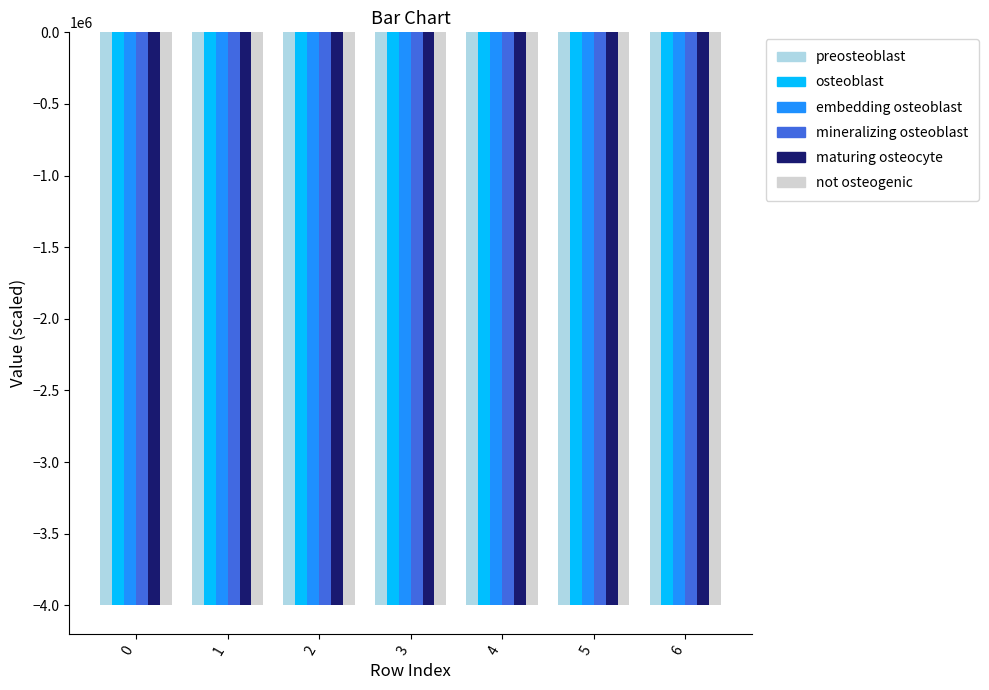

What is the spread (max minus min) of values at 3?

6.9